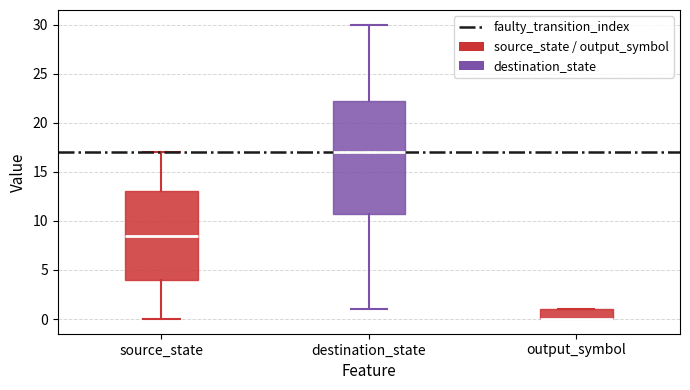

Which box is the tallest, from its lower edge to its upper edge?

destination_state